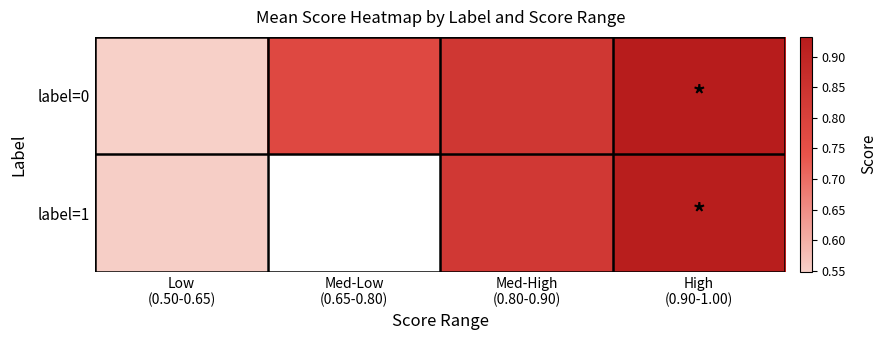

At how many categories does at least one series exceed 0?

4